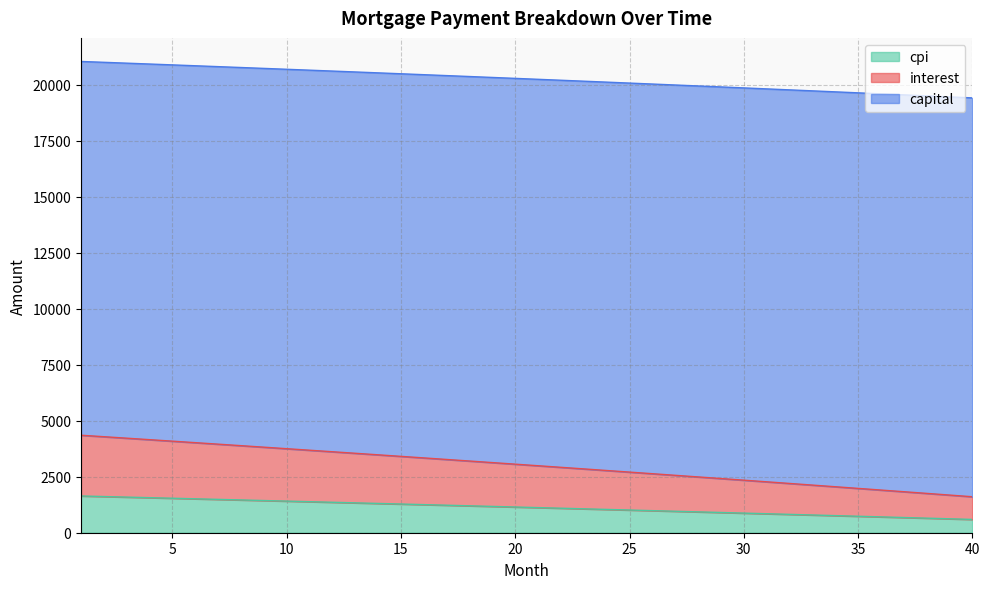

Does the chart have visible grid lines?

Yes